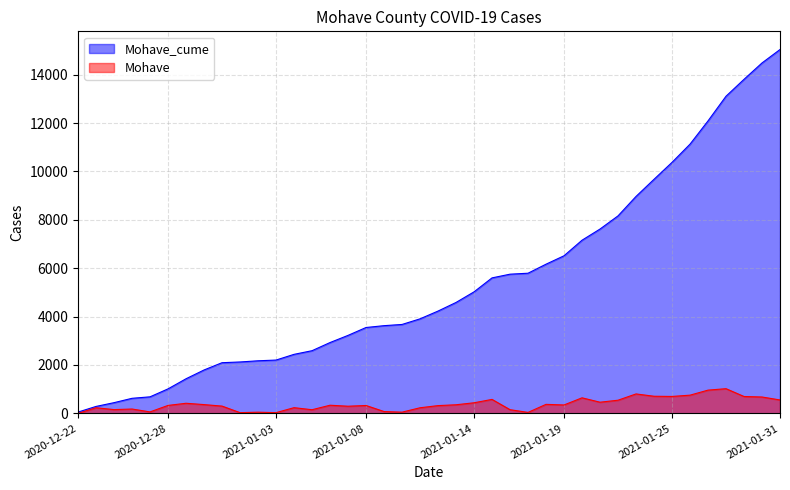

Is it true that Mohave equals 133 at 2021-01-09?

False